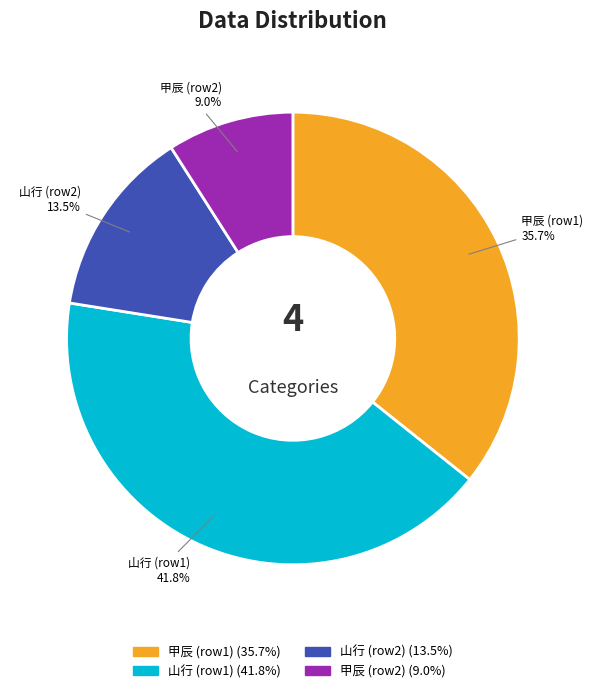

Is there a majority slice in this chart?

No